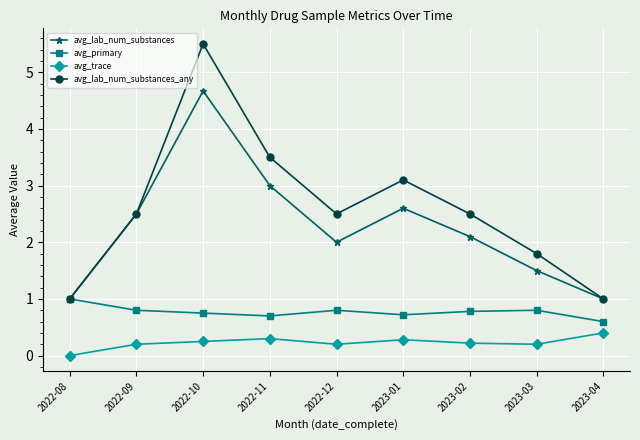

How many categories are shown in the chart?

9